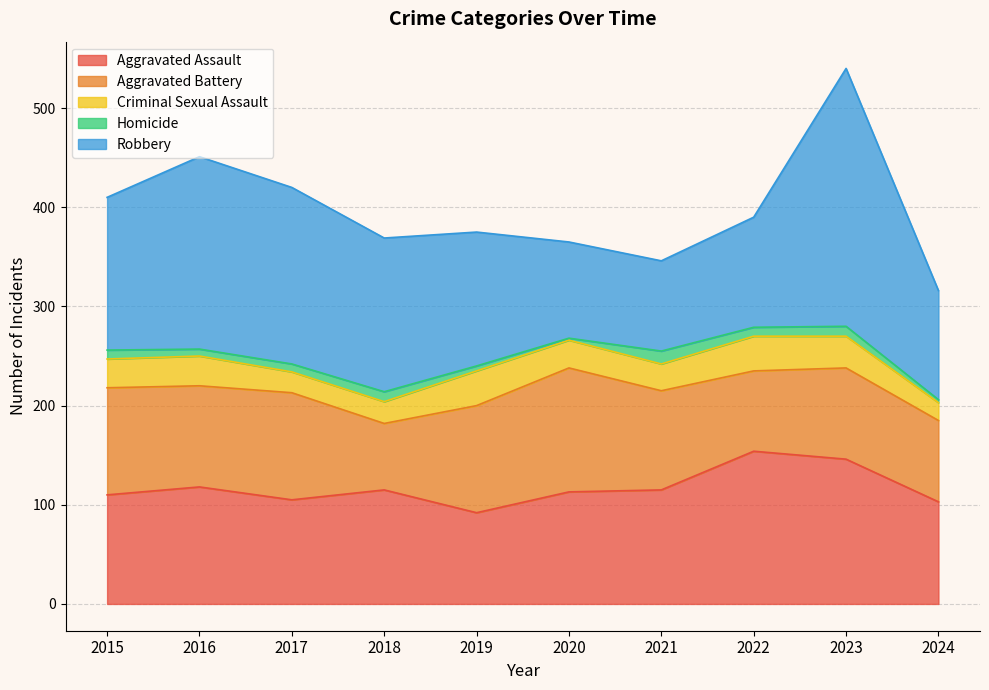

What is the total value across all series at 2022?

390